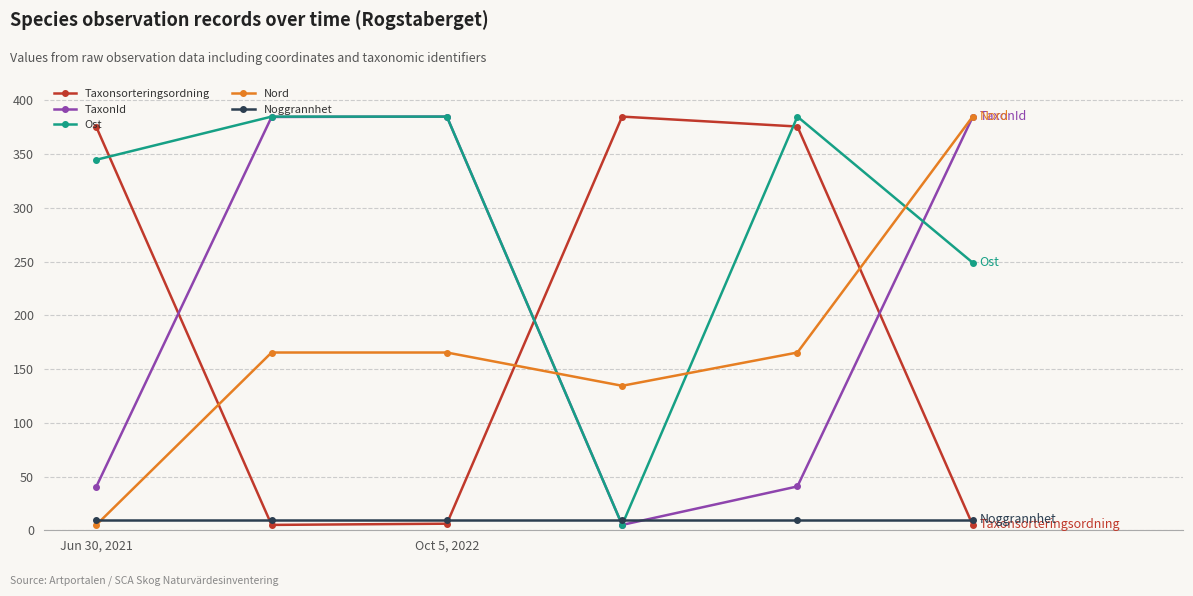

In Nord, how many points are lower than both neighbors (excluding endpoints)?

1